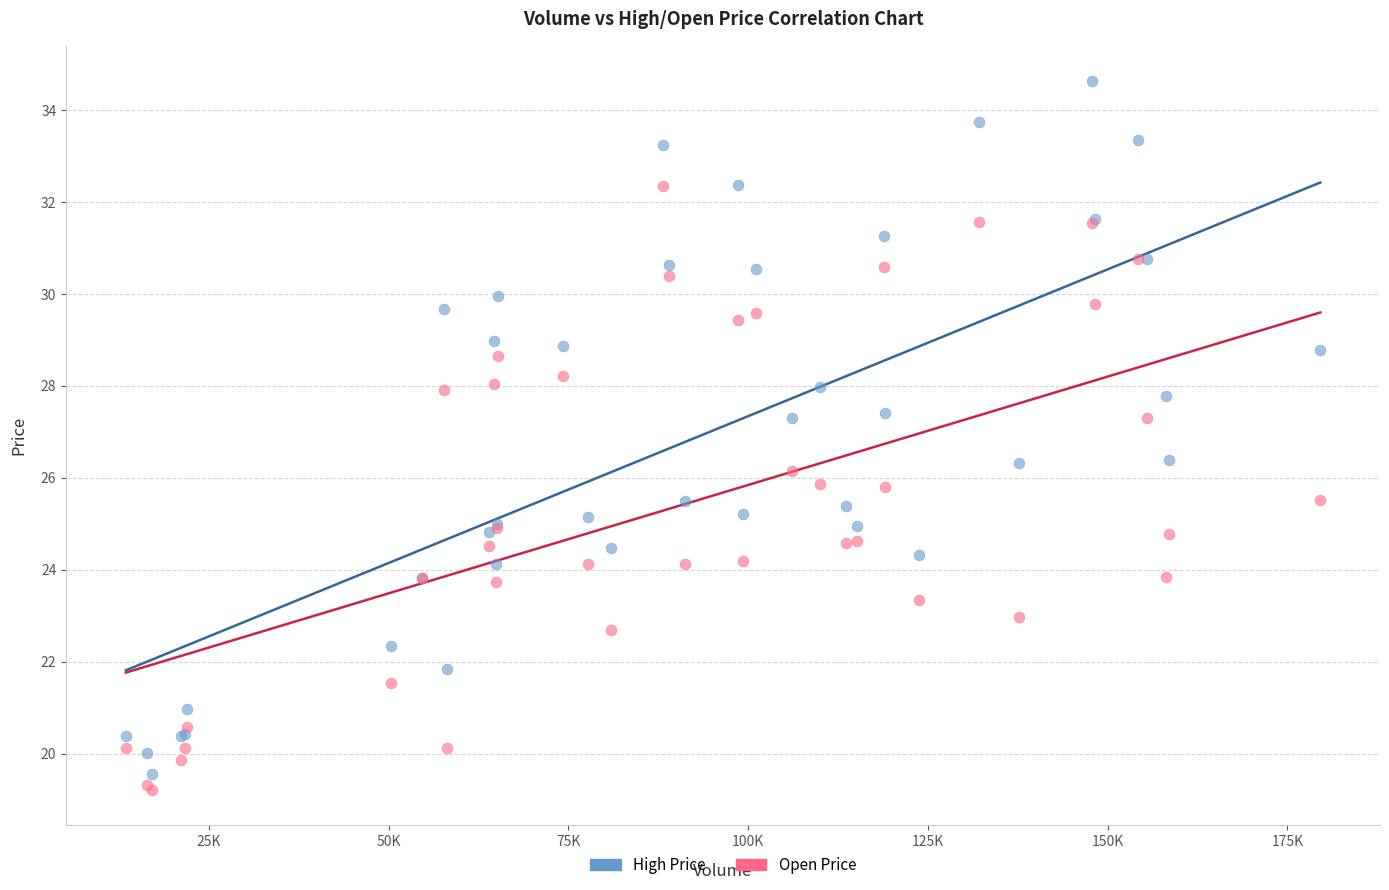

Which series reaches the maximum Y coordinate?

High Price